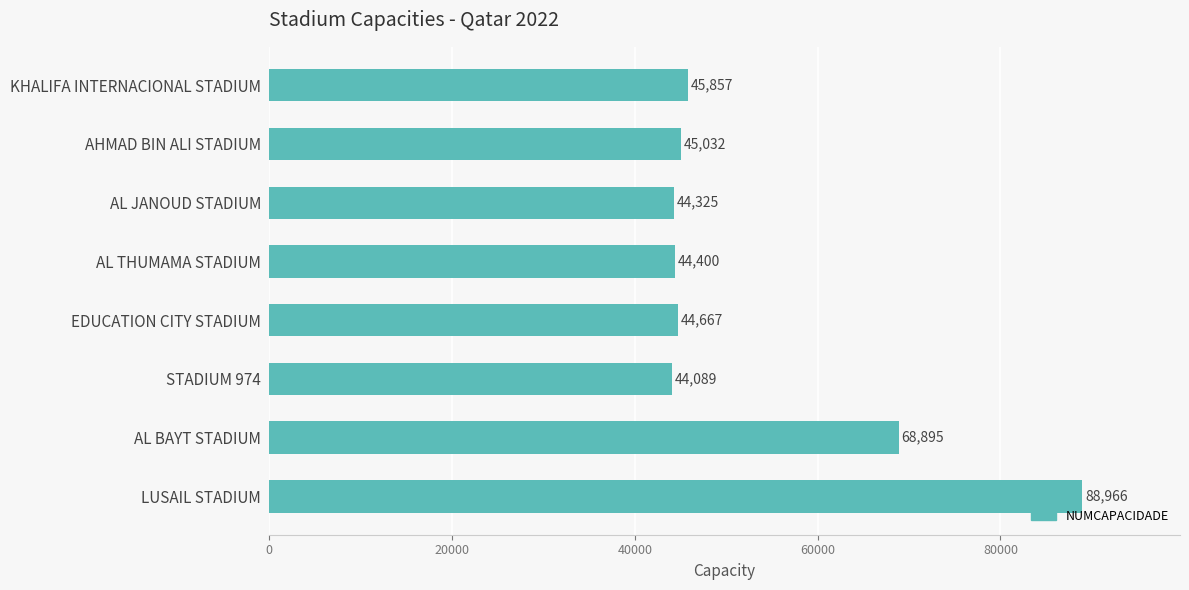

Reading top to bottom, transcribe all the data shown in this chart.

KHALIFA INTERNACIONAL STADIUM=45857	AHMAD BIN ALI STADIUM=45032	AL JANOUD STADIUM=44325	AL THUMAMA STADIUM=44400	EDUCATION CITY STADIUM=44667	STADIUM 974=44089	AL BAYT STADIUM=68895	LUSAIL STADIUM=88966